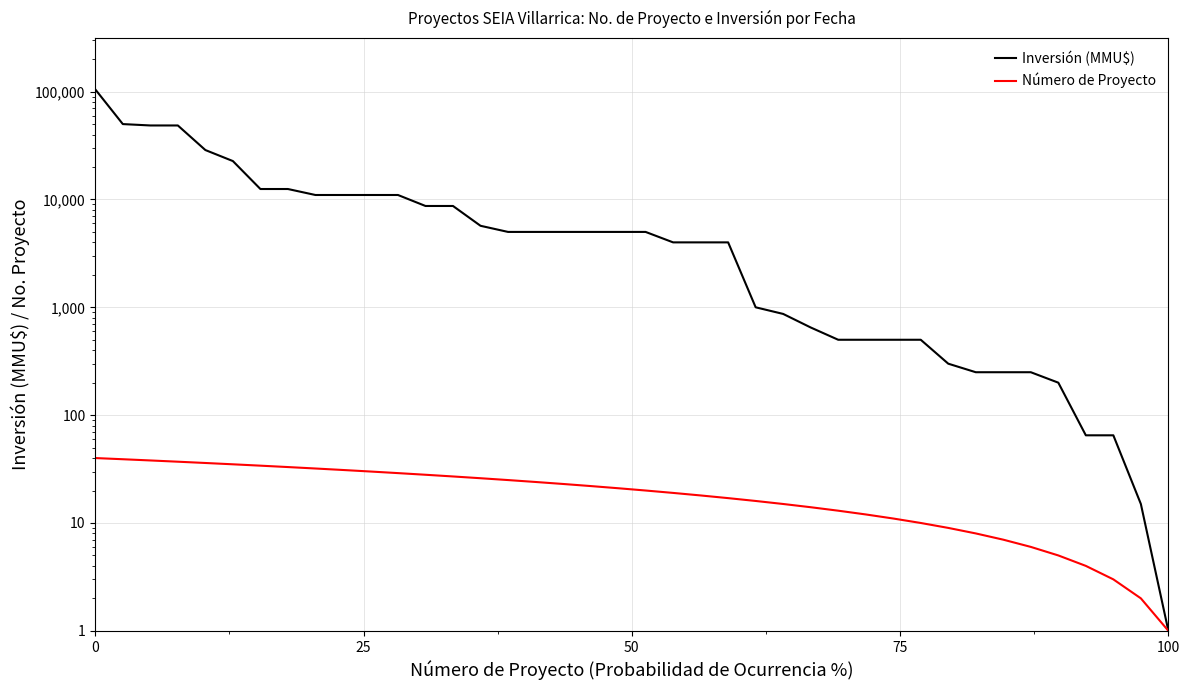

Does the chart display data point markers on the line(s)?

No